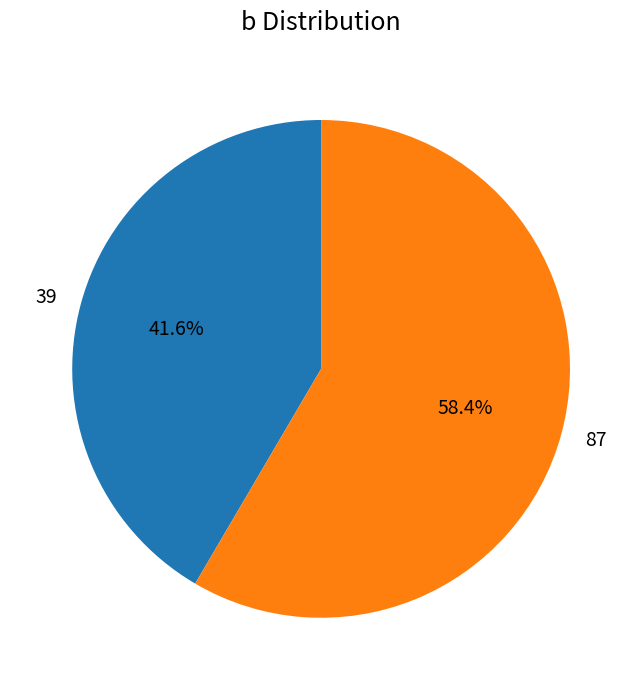

Is 39 the majority of the pie?

No